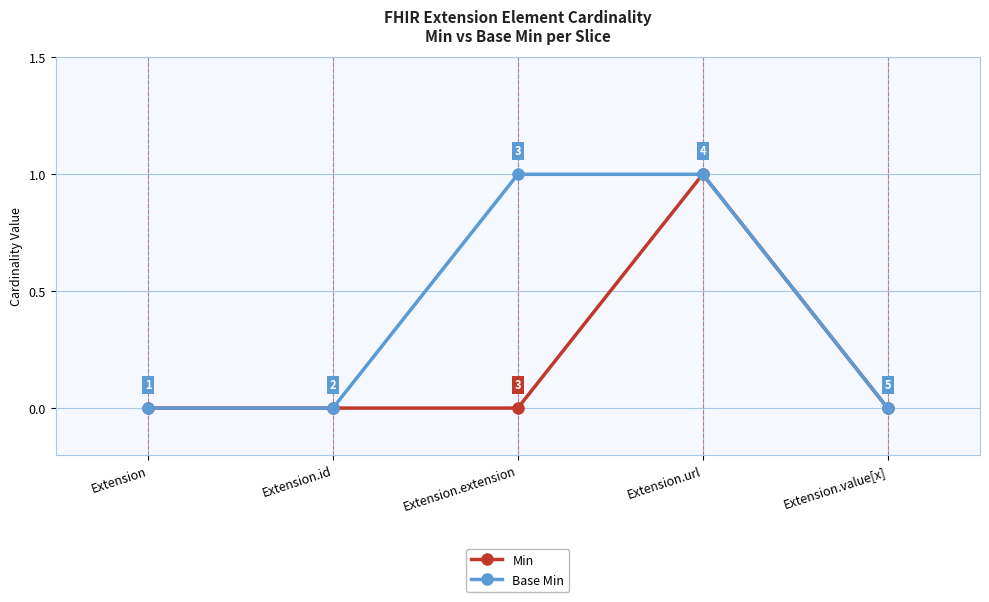

Rank the series by their average value, from lowest to highest.

Min, Base Min